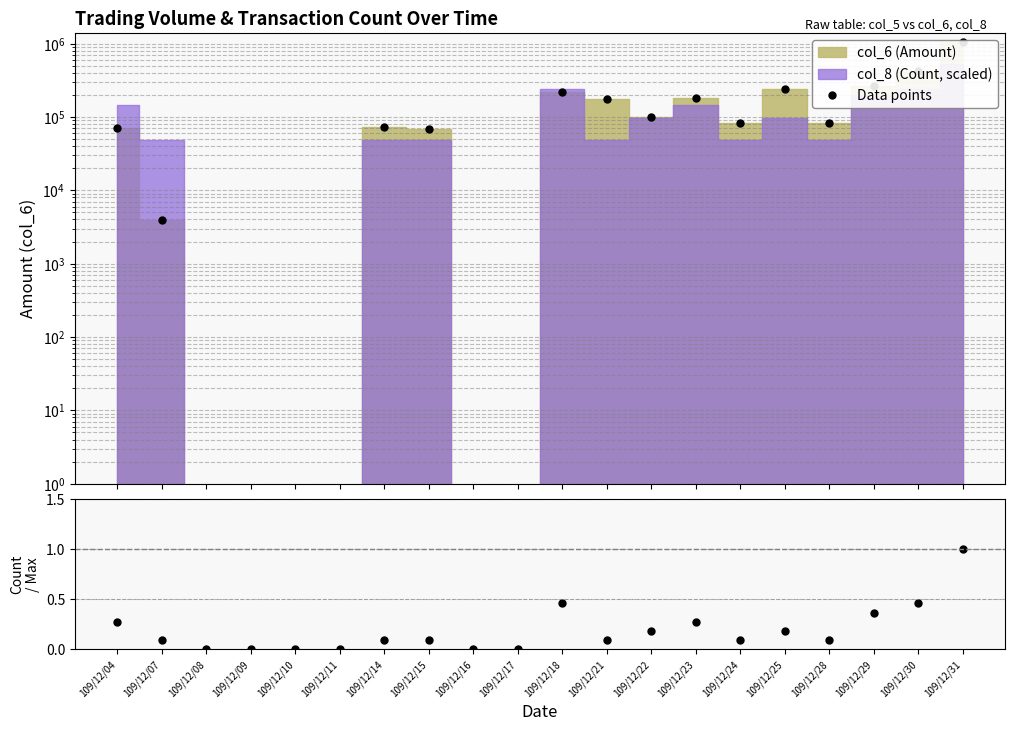

List the labels in order of col_8 / max(col_8) value, smallest first.

109/12/08, 109/12/09, 109/12/10, 109/12/11, 109/12/16, 109/12/17, 109/12/07, 109/12/14, 109/12/15, 109/12/21, 109/12/24, 109/12/28, 109/12/22, 109/12/25, 109/12/04, 109/12/23, 109/12/29, 109/12/18, 109/12/30, 109/12/31